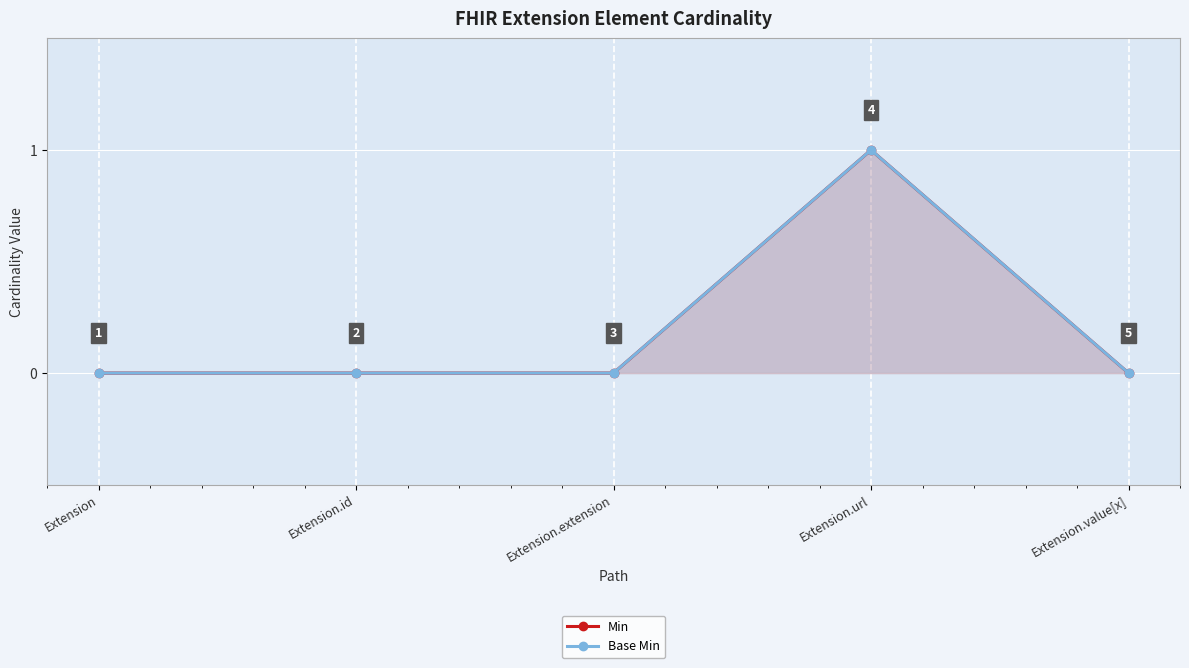

Reading left to right, list all the values displayed in this chart.

Min: 0	0	0	1	0
Base Min: 0	0	0	1	0